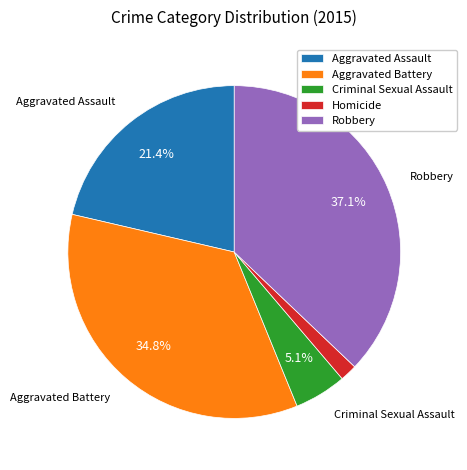

How many slices are in this pie chart?

5